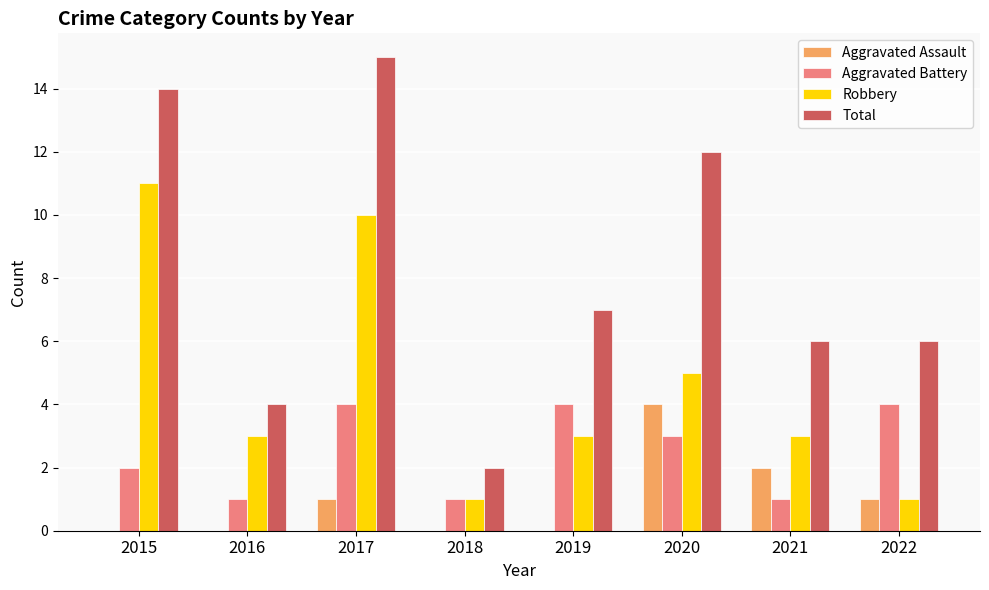

The value of Robbery at 2017 is 10. True or false?

True